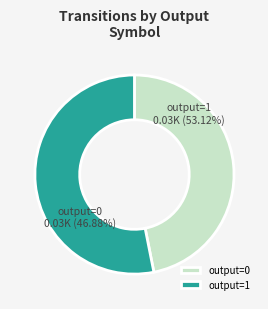

Is there a majority slice in this chart?

Yes